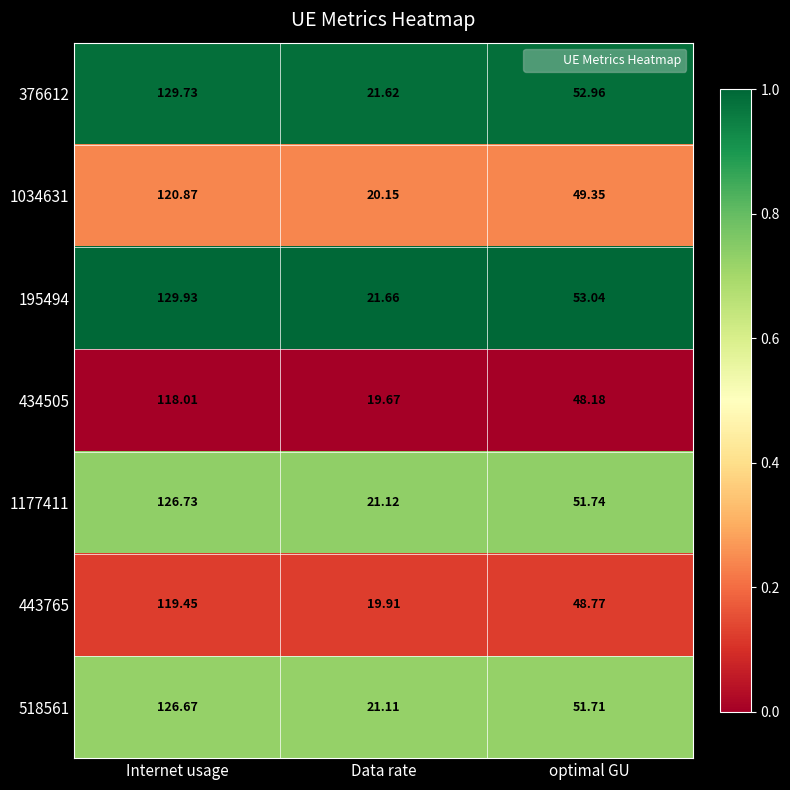

List the labels in order of 1177411 value, largest first.

Internet usage, optimal GU, Data rate